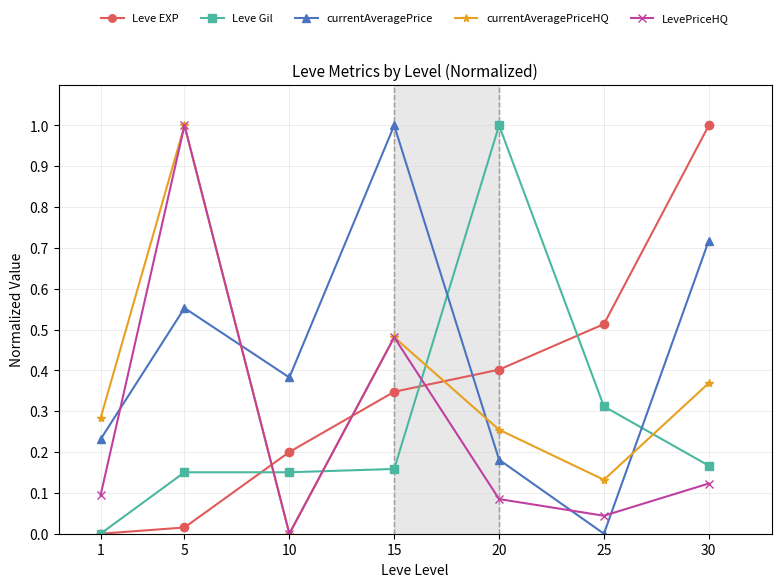

Count the Leve Gil values in the range 0 to 1.

7